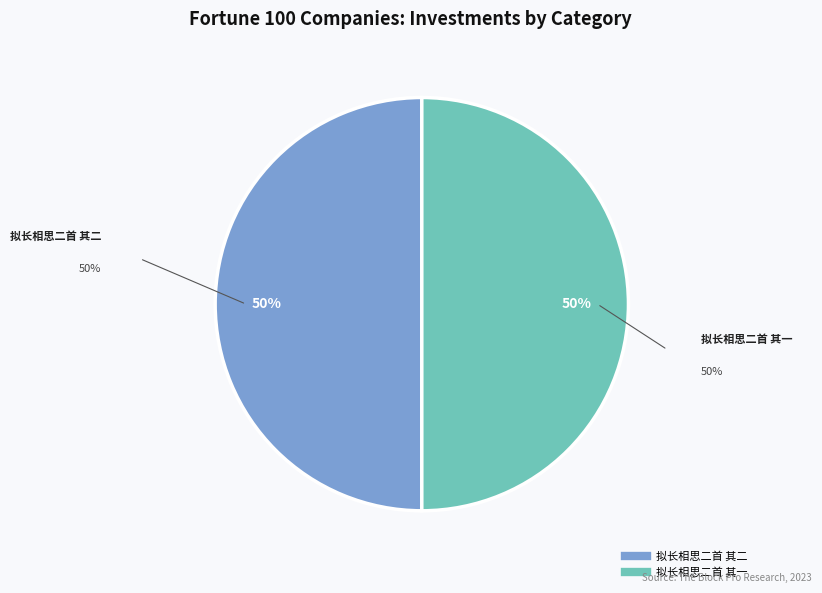

Is the sum of 拟长相思二首 其一 and 拟长相思二首 其二 greater than half?

Yes